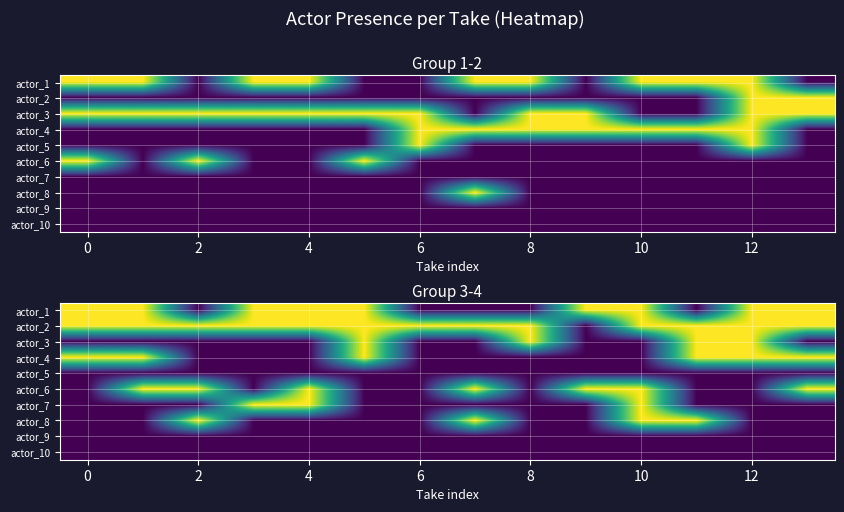

Rank the series by their maximum value, from lowest to highest.

actor_5, actor_9, actor_10, actor_1, actor_2, actor_3, actor_4, actor_6, actor_7, actor_8